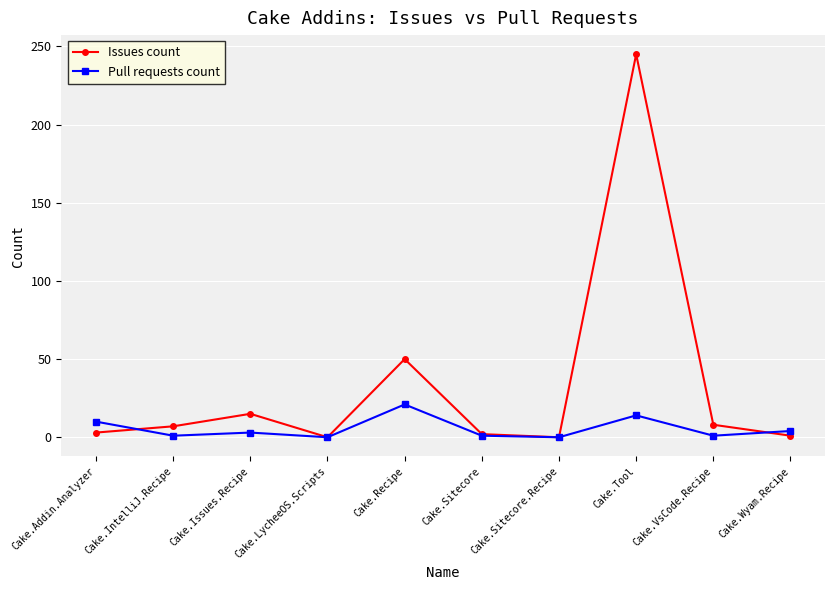

What is the sum of the Issues count values at Cake.Addin.Analyzer and Cake.Wyam.Recipe?

4